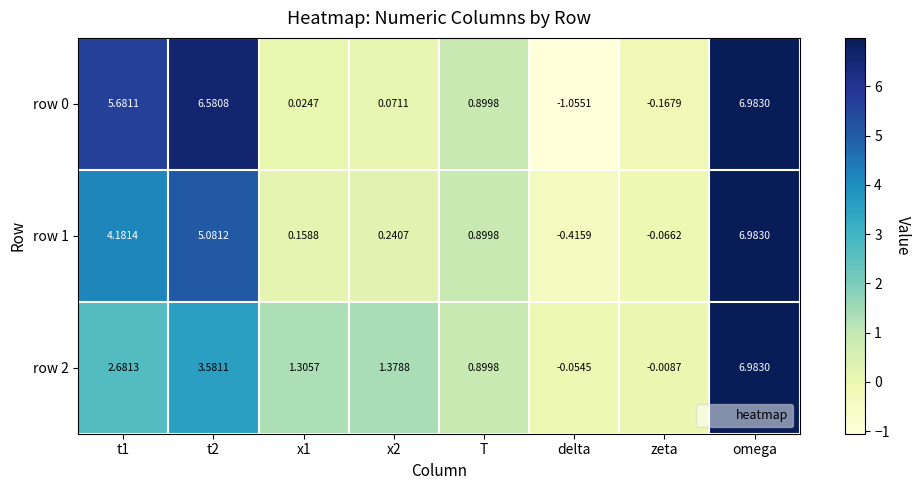

Which label corresponds to the largest value in the chart?

omega